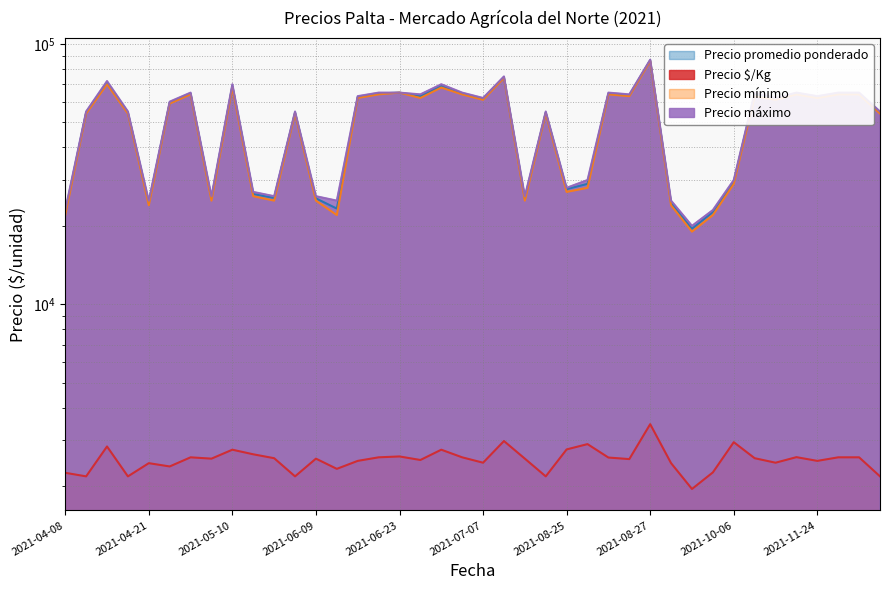

Which has a higher value, 2021-05-26 or 2021-06-16?

2021-05-26